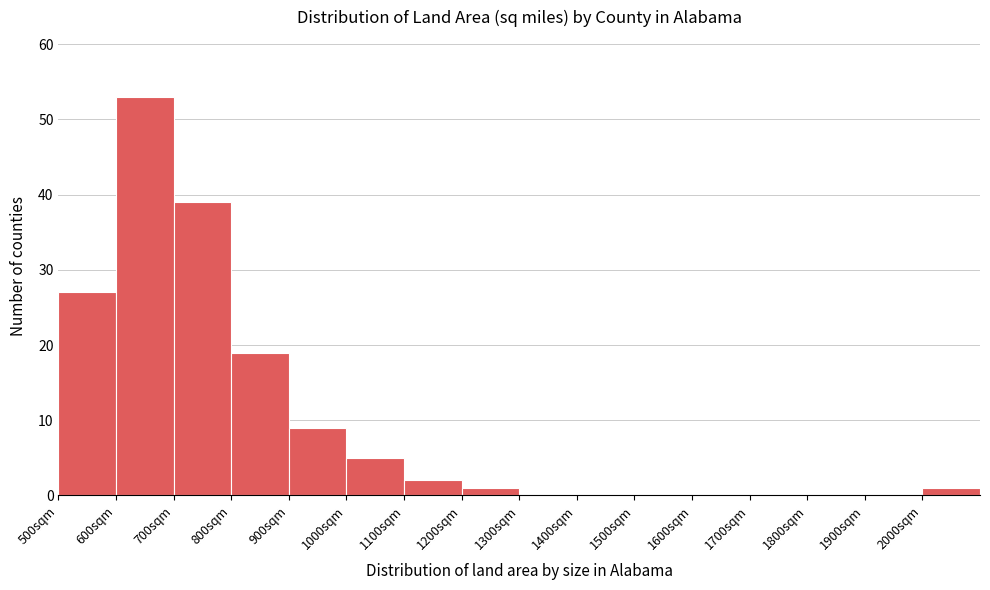

Reading left to right, list every bar in this chart as the range it spans on the x-axis followed by its height. The values are not printed on the chart, so give them approximately, as read against the axis.

500 to 600: 27
600 to 700: 53
700 to 800: 39
800 to 900: 19
900 to 1000: 9
1000 to 1100: 5
1100 to 1200: 2
1200 to 1300: 1
1300 to 1400: 0
1400 to 1500: 0
1500 to 1600: 0
1600 to 1700: 0
1700 to 1800: 0
1800 to 1900: 0
1900 to 2000: 0
2000 to 2100: 1